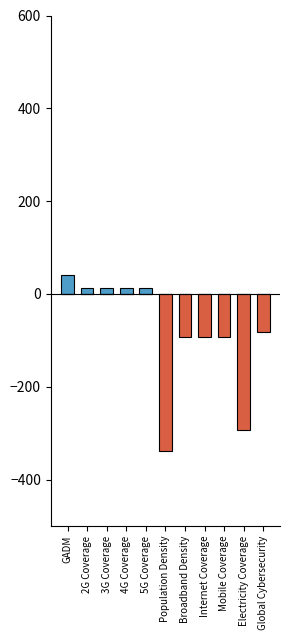

Which series has the widest spread of values?

Negative (Days Remaining)